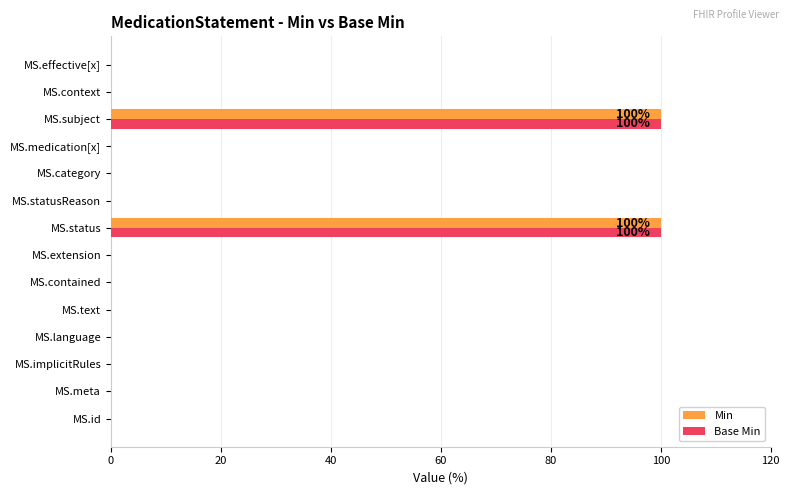

The Base Min series shows -33 at MS.language. True or false?

False